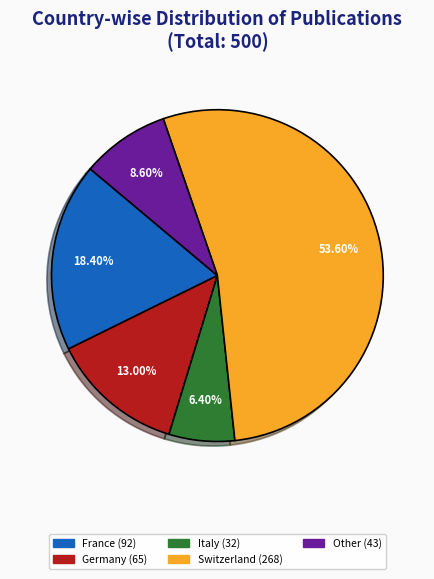

Is there any slice that represents more than half of the pie?

Yes